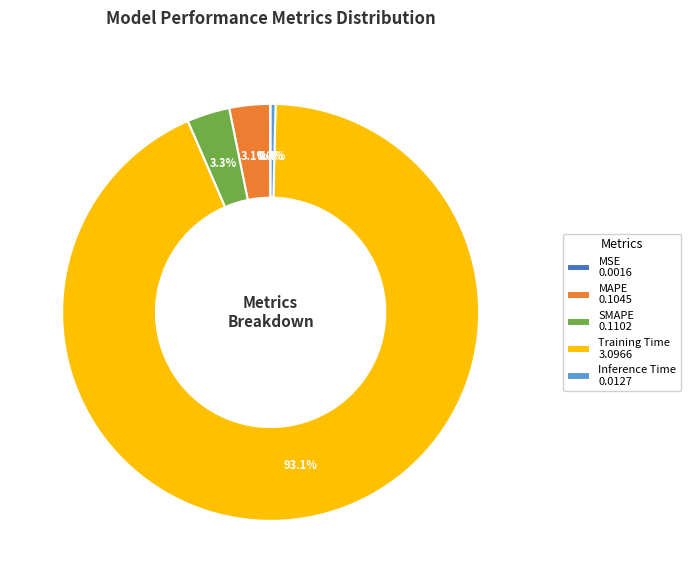

Which category accounts for the majority?

Training Time